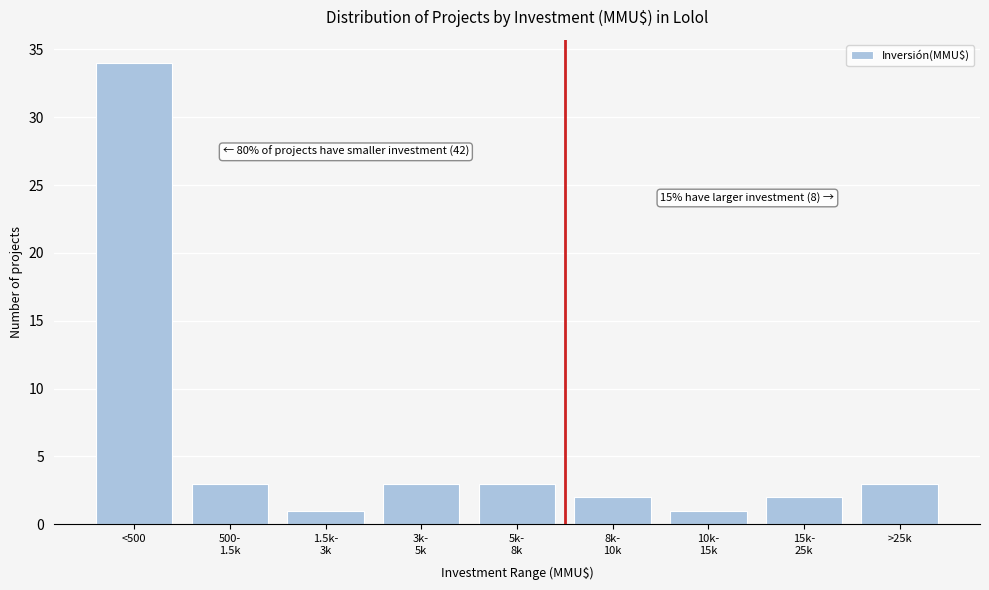

Reading left to right, extract all data points from this chart.

34	3	1	3	3	2	1	2	3